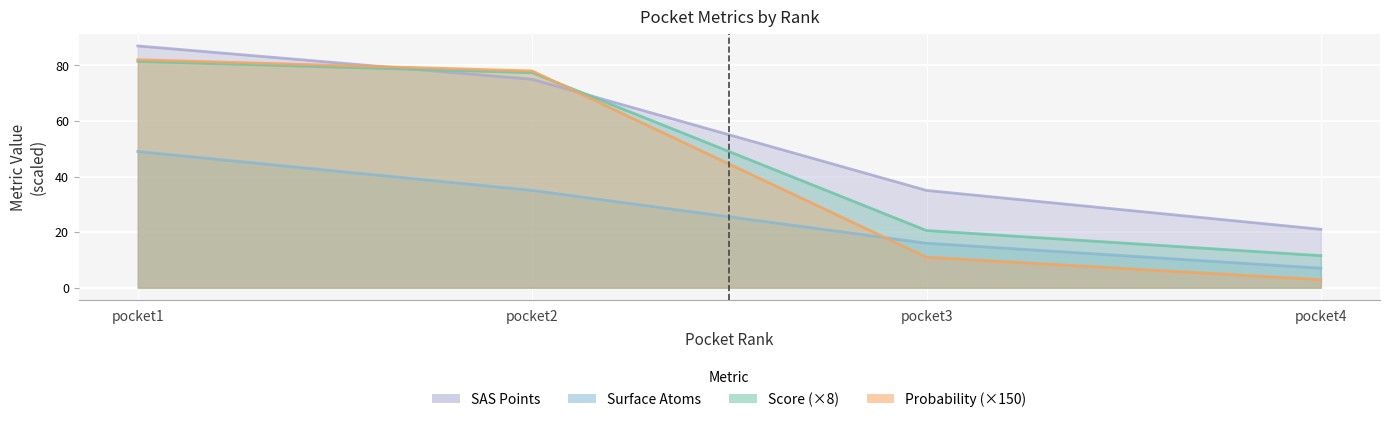

Which series has the largest total across all categories?

sas_points